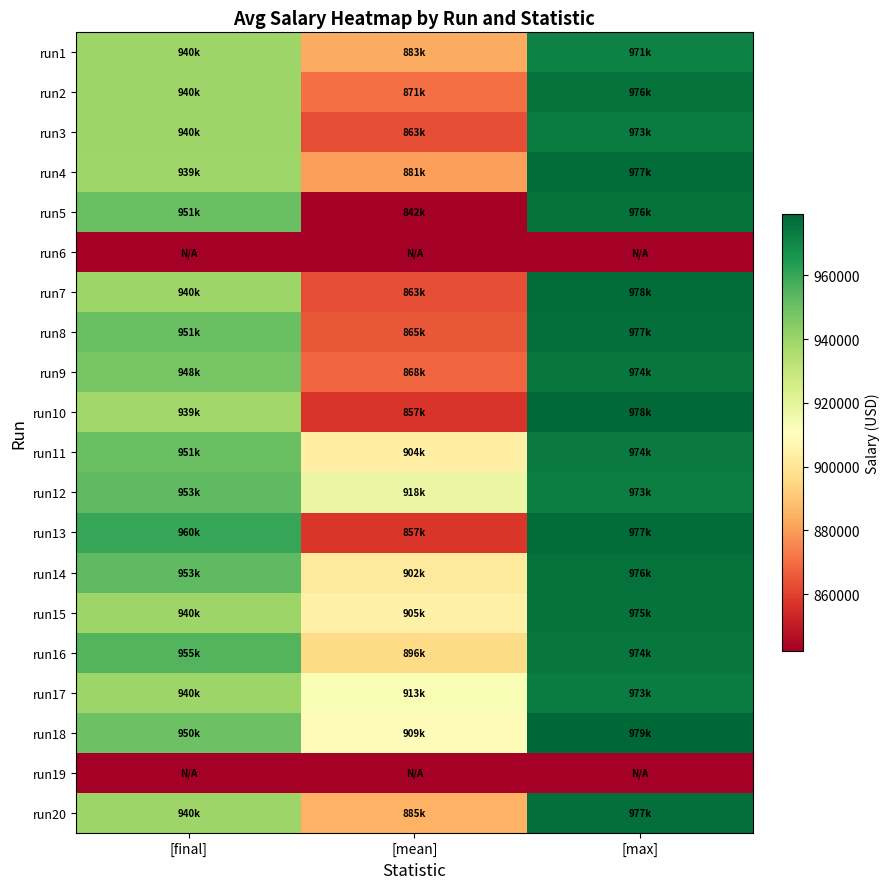

Reading left to right, transcribe all the data shown in this chart.

run1: [final]=940000.0	[mean]=883098.8	[max]=971199.2
run2: [final]=940000.0	[mean]=870513.6	[max]=976195.3
run3: [final]=939640.7	[mean]=863119.0	[max]=973056.1
run4: [final]=939288.4	[mean]=880764.2	[max]=977068.3
run5: [final]=950631.7	[mean]=842284.1	[max]=976325.0
run6: [final]=0.0	[mean]=-6.6	[max]=0.0
run7: [final]=940000.0	[mean]=862706.2	[max]=977517.9
run8: [final]=950753.6	[mean]=865208.0	[max]=976531.2
run9: [final]=947776.2	[mean]=868397.0	[max]=974401.9
run10: [final]=938532.9	[mean]=857126.4	[max]=978272.0
run11: [final]=950719.6	[mean]=904132.0	[max]=973566.3
run12: [final]=952916.9	[mean]=917934.8	[max]=972719.2
run13: [final]=960358.6	[mean]=857420.2	[max]=977101.7
run14: [final]=952901.3	[mean]=901733.3	[max]=976420.9
run15: [final]=940000.0	[mean]=904791.2	[max]=975394.6
run16: [final]=954672.2	[mean]=896181.8	[max]=974470.4
run17: [final]=940000.0	[mean]=912949.8	[max]=972842.5
run18: [final]=950086.8	[mean]=909131.0	[max]=979136.1
run19: [final]=0.0	[mean]=-27.1	[max]=0.0
run20: [final]=940000.0	[mean]=884572.1	[max]=976854.5